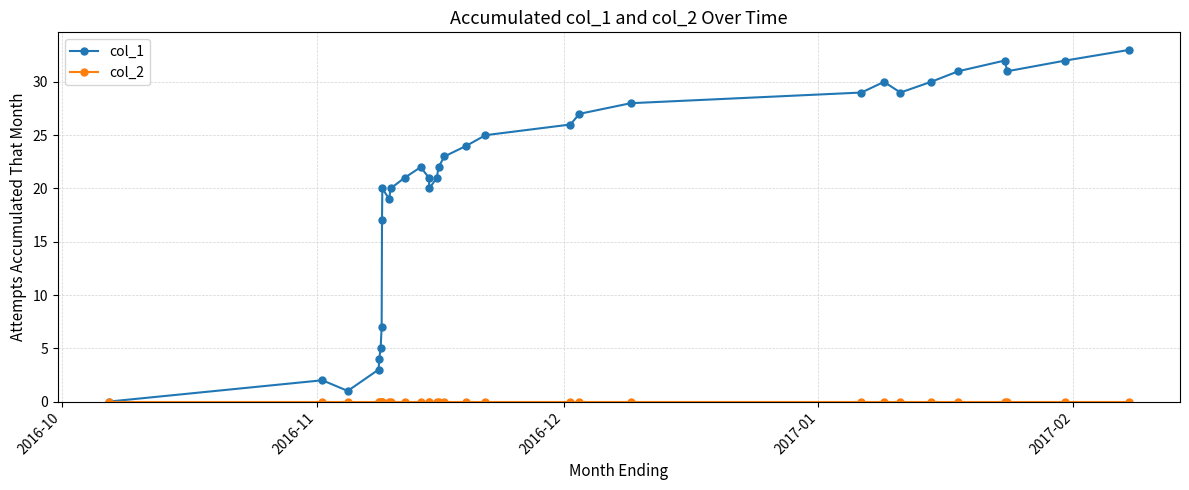

True or false: col_1 has more than 2 interior local peaks.

True